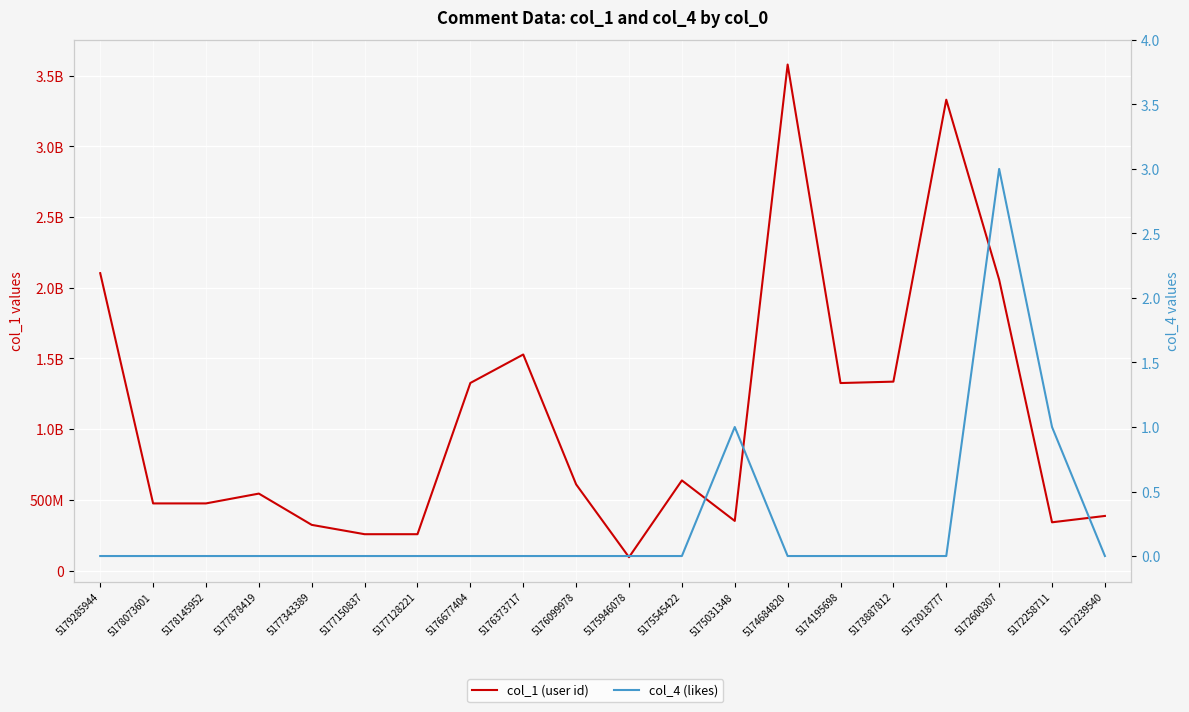

True or false: col_1 (user id) and col_4 (likes) cross at least once.

False